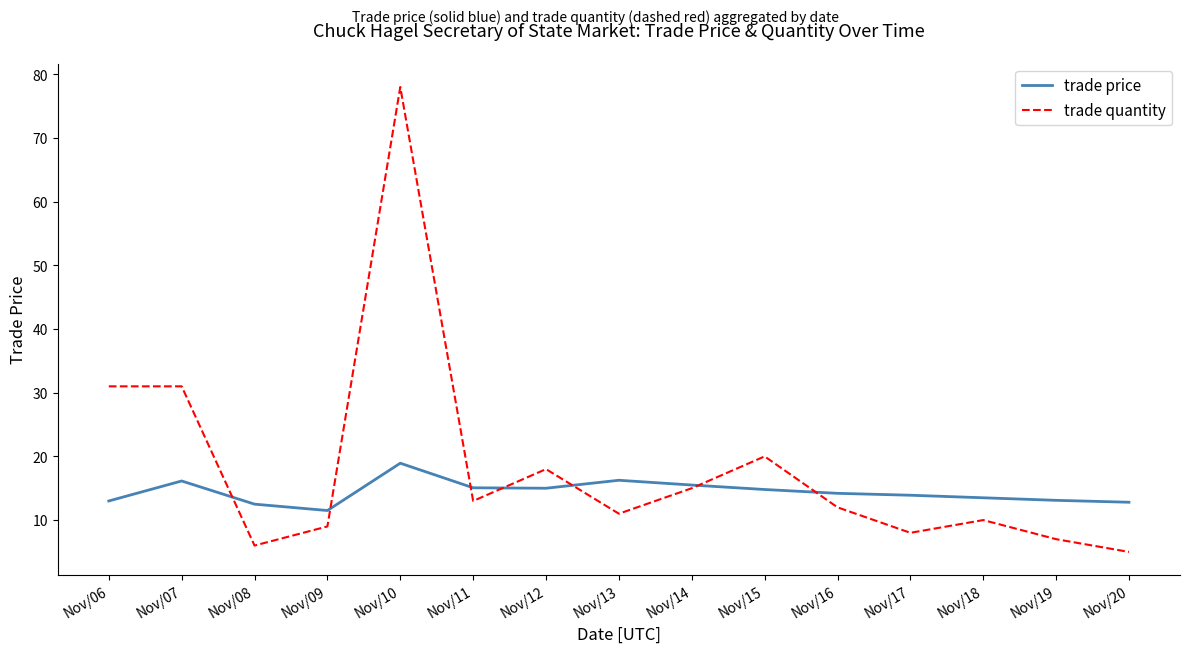

List the series in order of their peak value, lowest first.

trade price, trade quantity